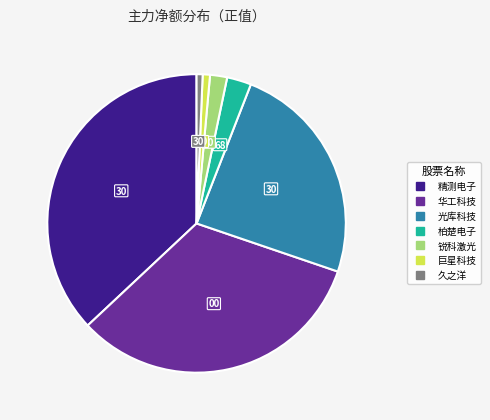

Combined, do 久之洋 and 锐科激光 account for over 50%?

No